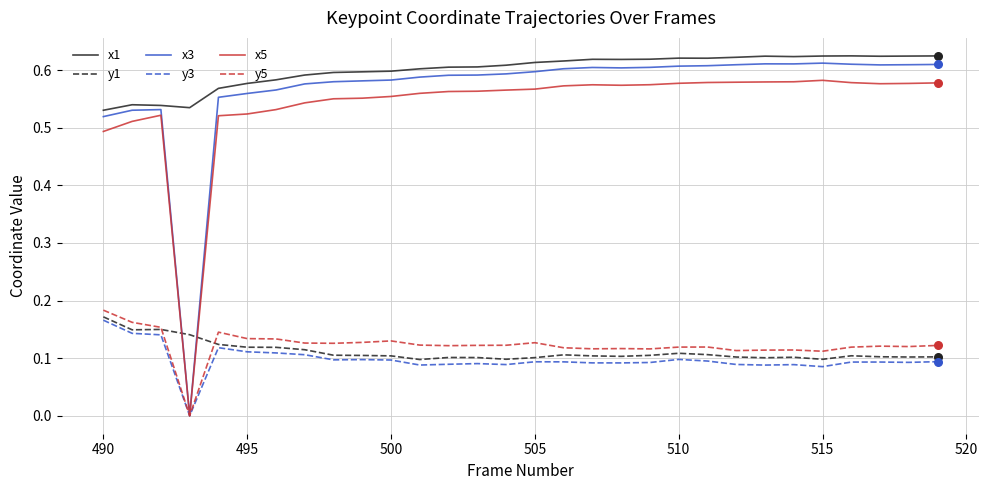

Which series has the largest range (max minus min)?

x3